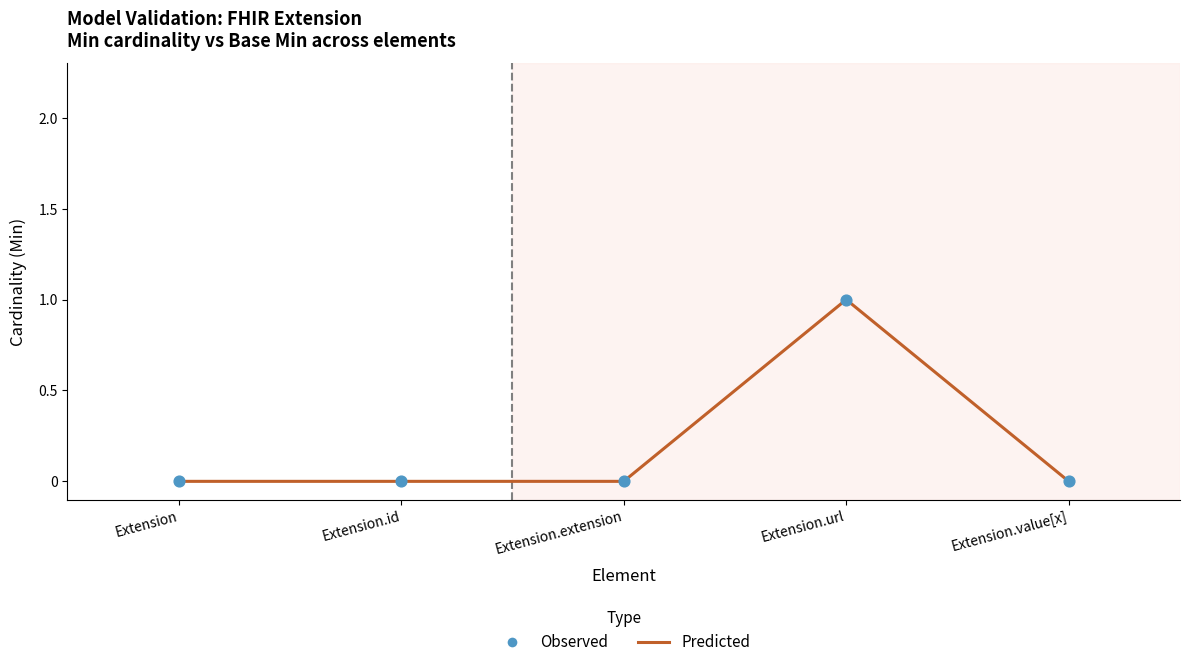

What position from the right is Extension.id?

4